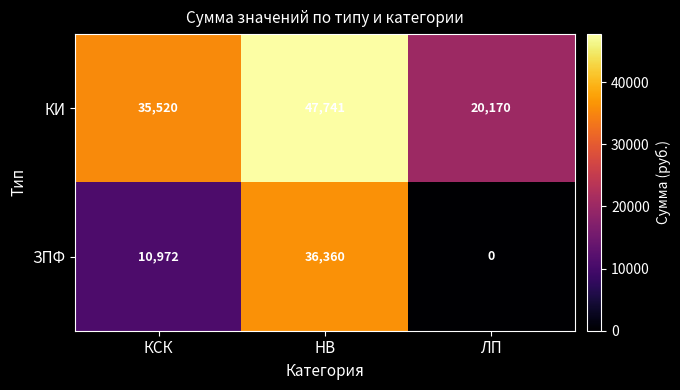

At which label is КИ closest to 33955?

КСК